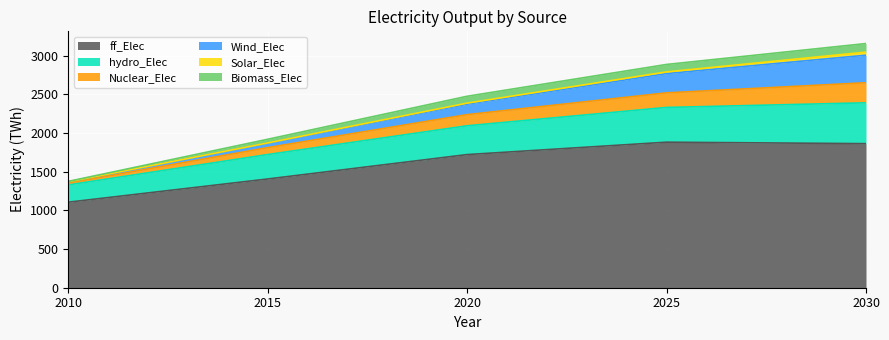

Which category has the highest value in the Nuclear_Elec series?

2030